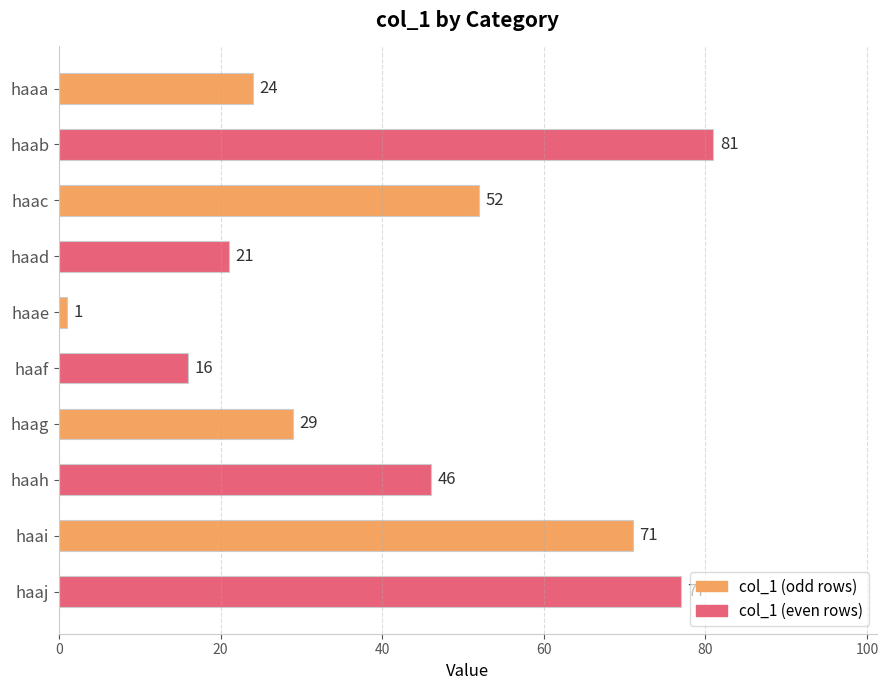

Are the bars horizontal?

Yes